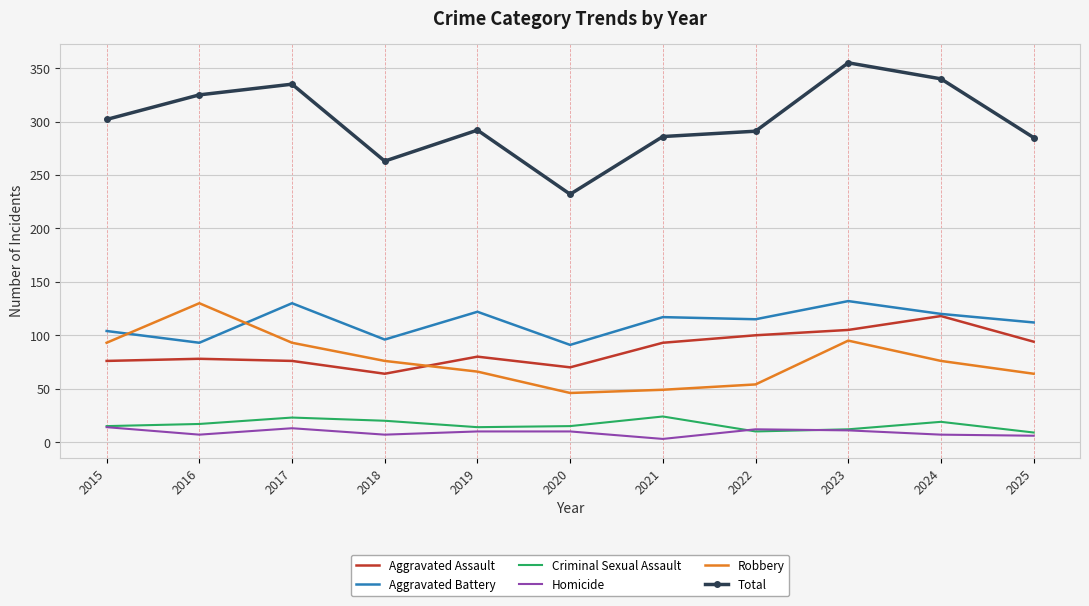

Which series has the largest range (max minus min)?

Total